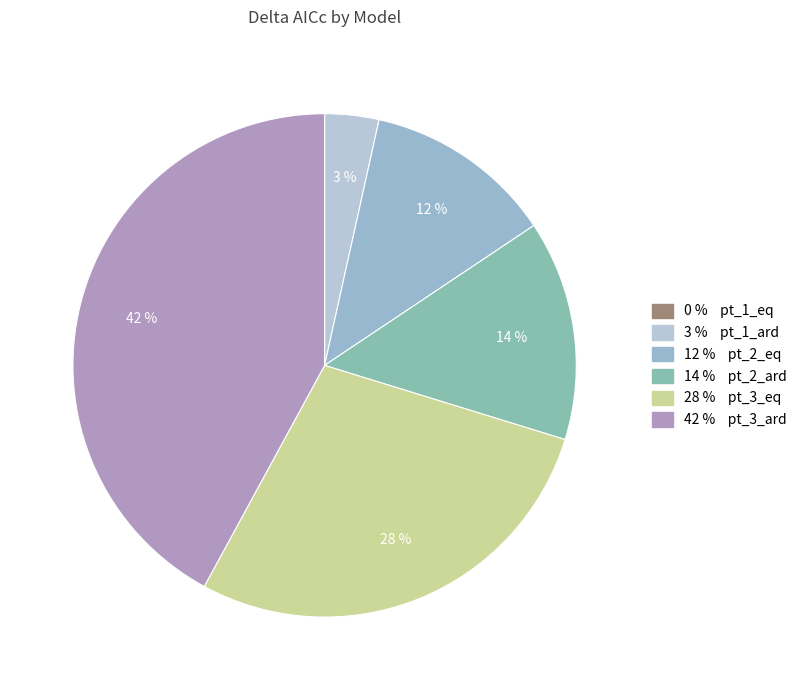

What is the largest slice in the pie chart?

pt_3_ard